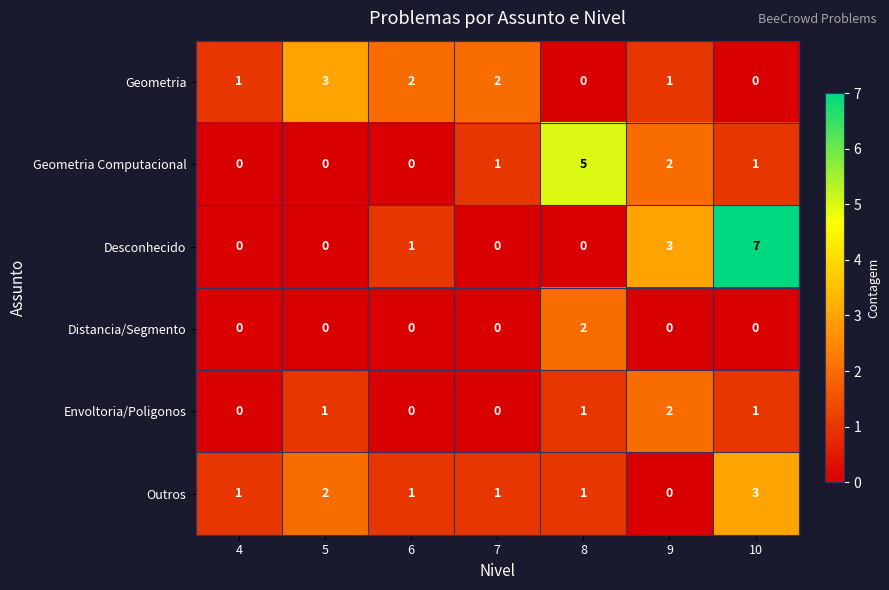

How many values in the Geometria Computacional series are below 1?

3